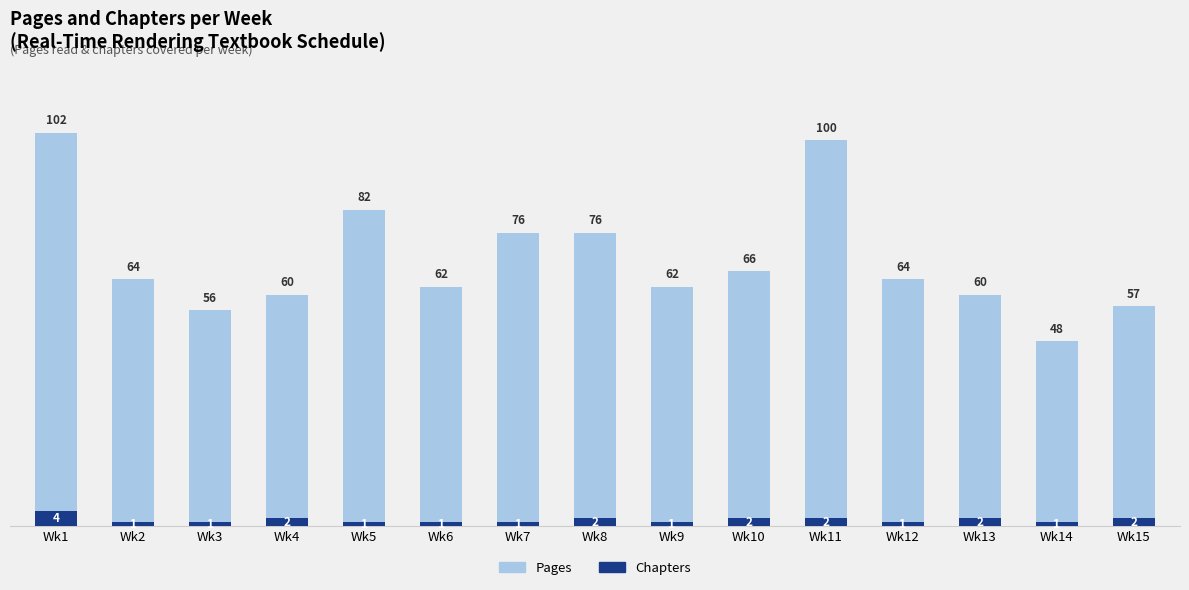

Rank the series at Wk7 from highest to lowest value.

Pages, Chapters